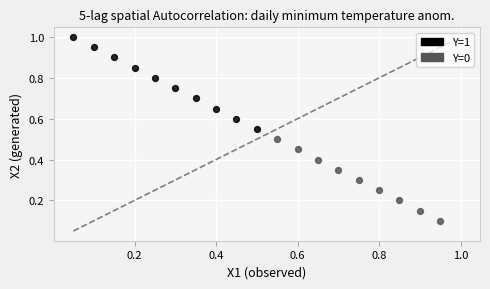

Which series reaches the maximum Y coordinate?

Y=1